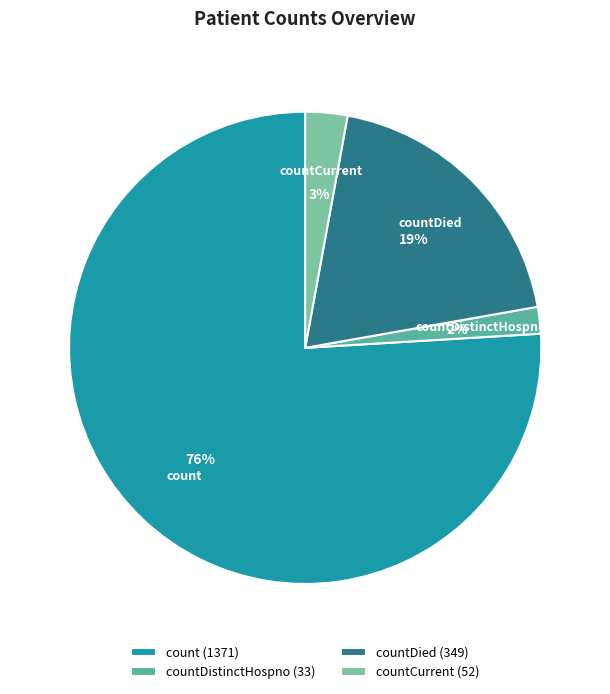

To the nearest percent, what is the average slice percentage?

25%